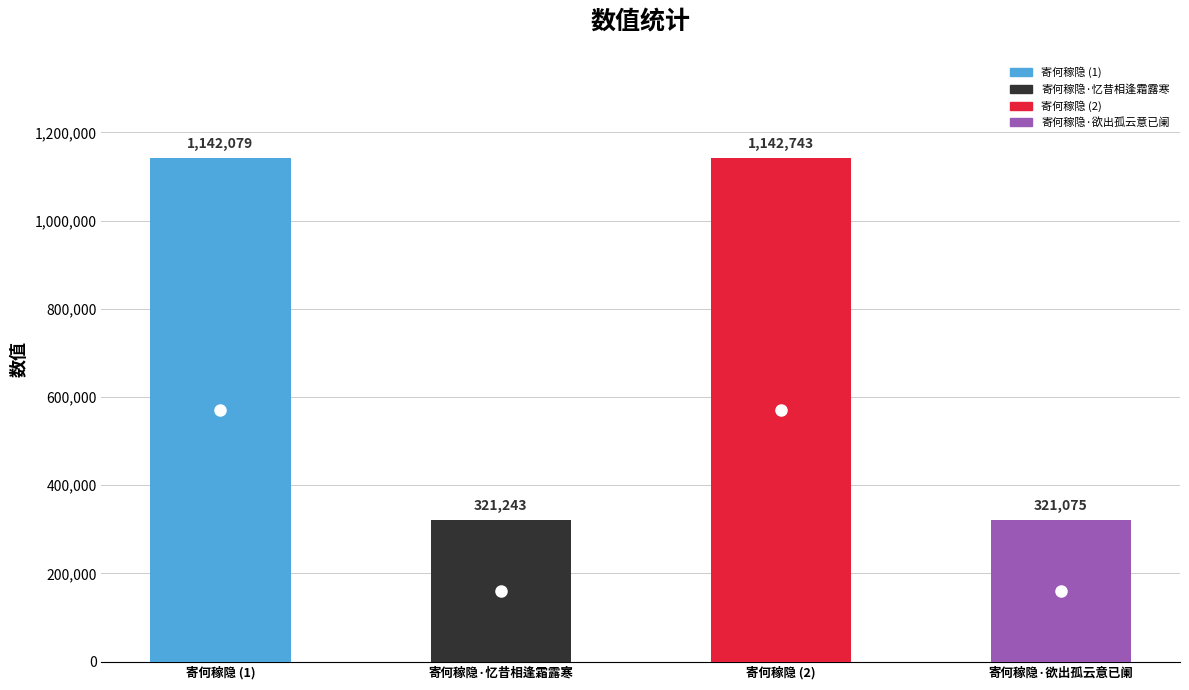

What is the difference between the values at 寄何稼隐 and 寄何稼隐·忆昔相逢霜露寒?

820836